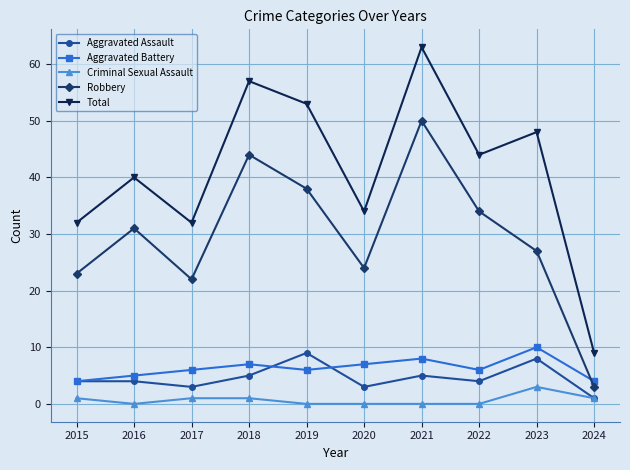

At which category is the sum across all series the highest?

2021